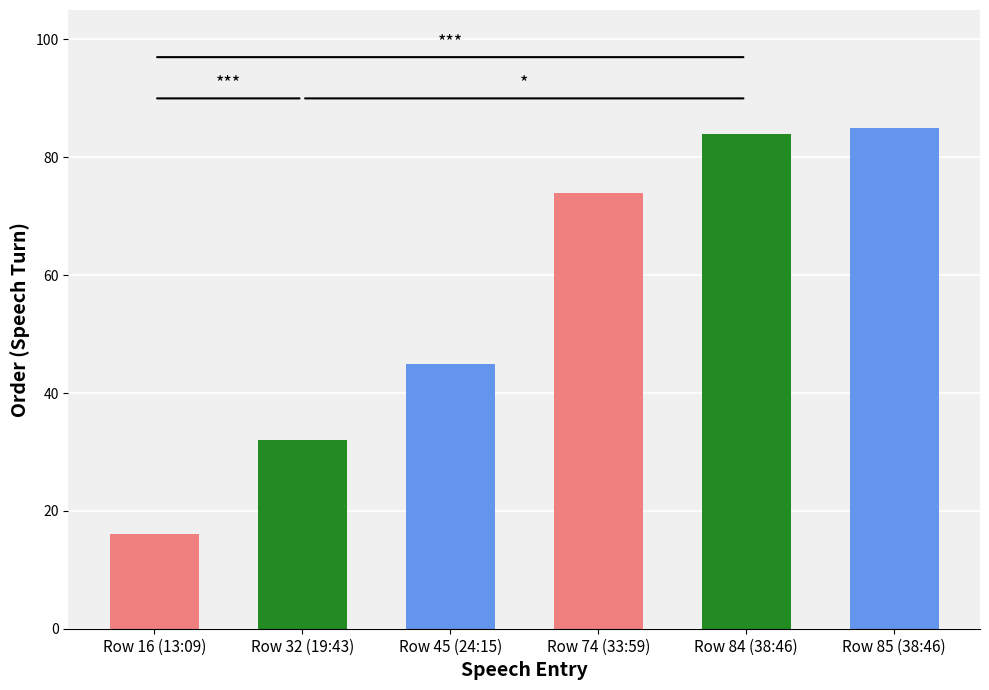

What is the average value?

56